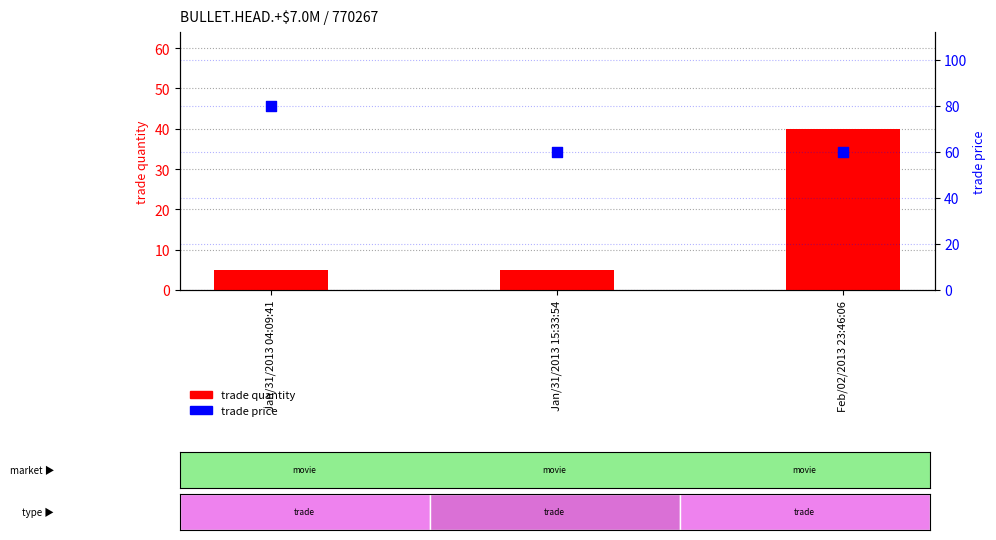

At how many categories does at least one series exceed 43?

3